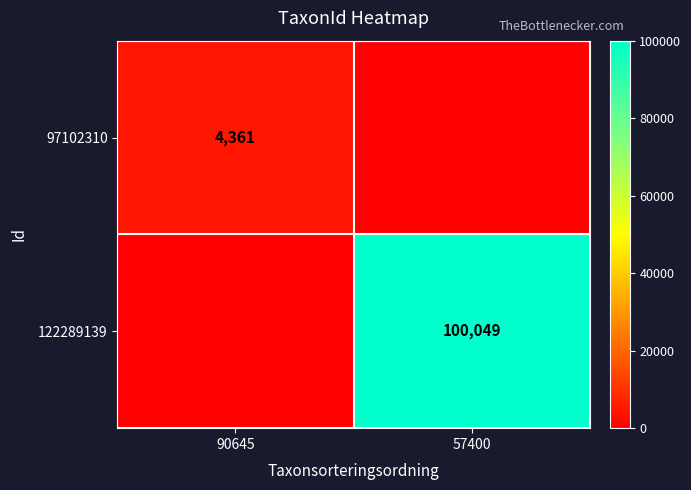

The 97102310 series shows 4361 at 90645. True or false?

True